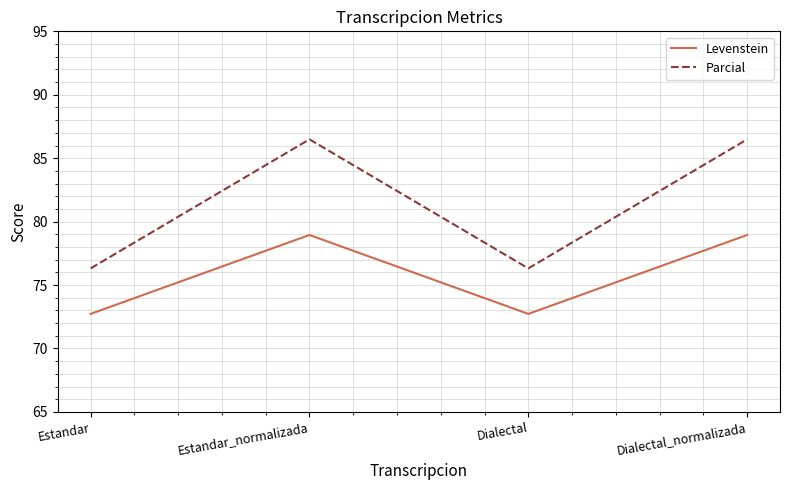

What is the average value of the Levenstein series?

75.8